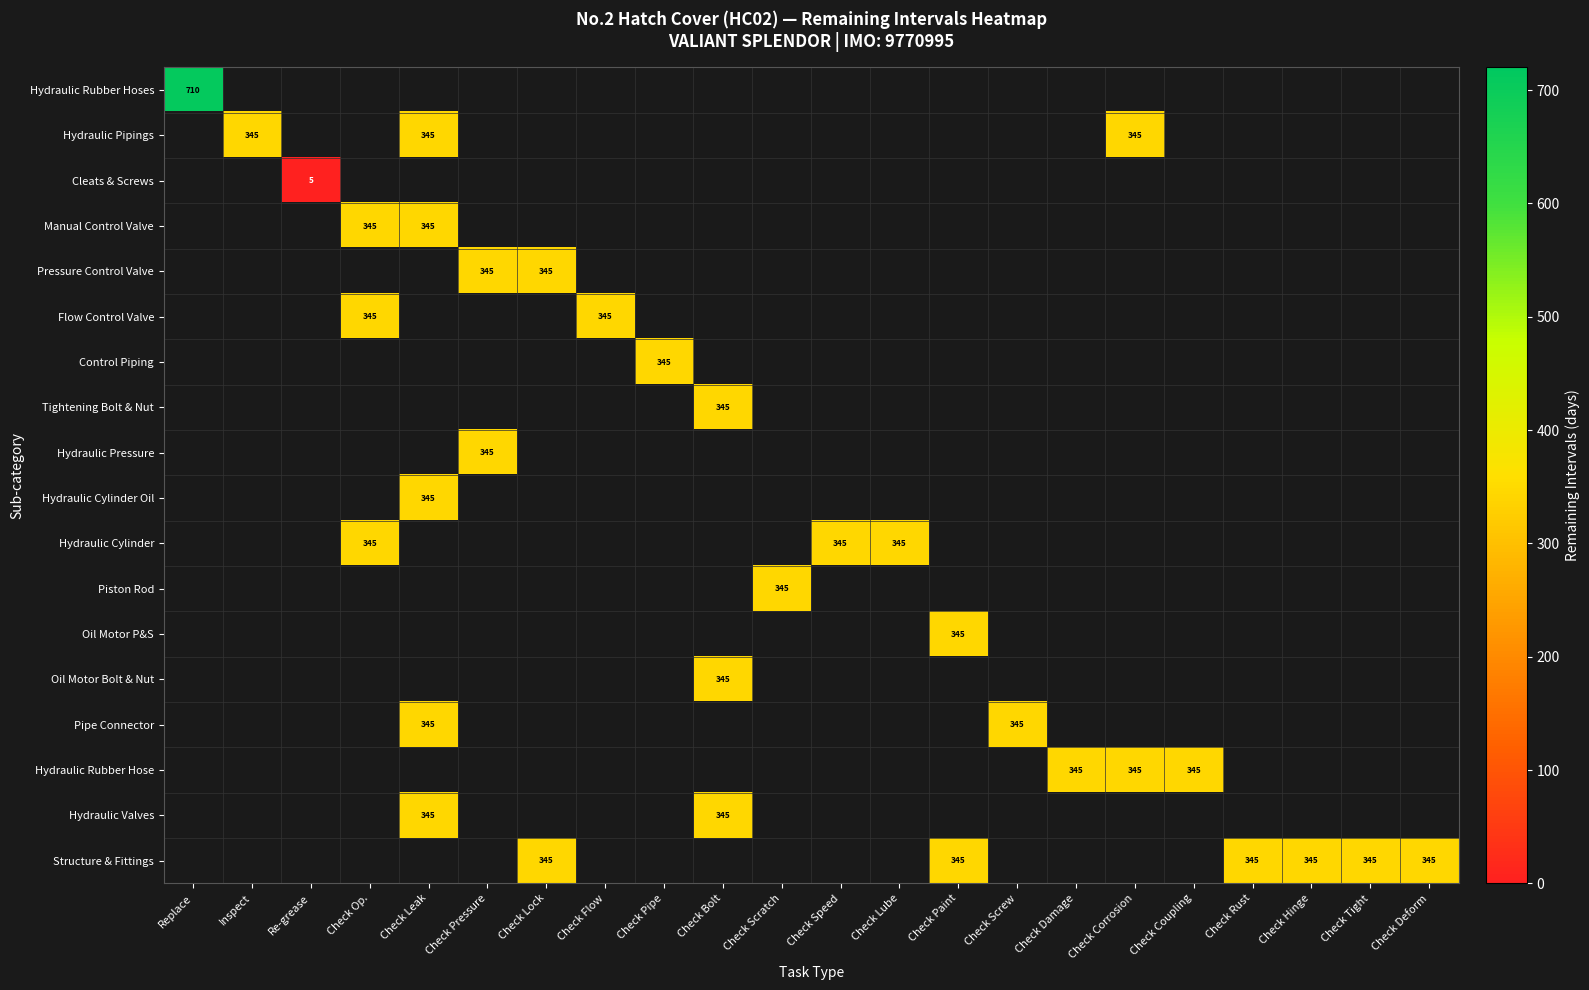

Count the number of data series in this chart.

18